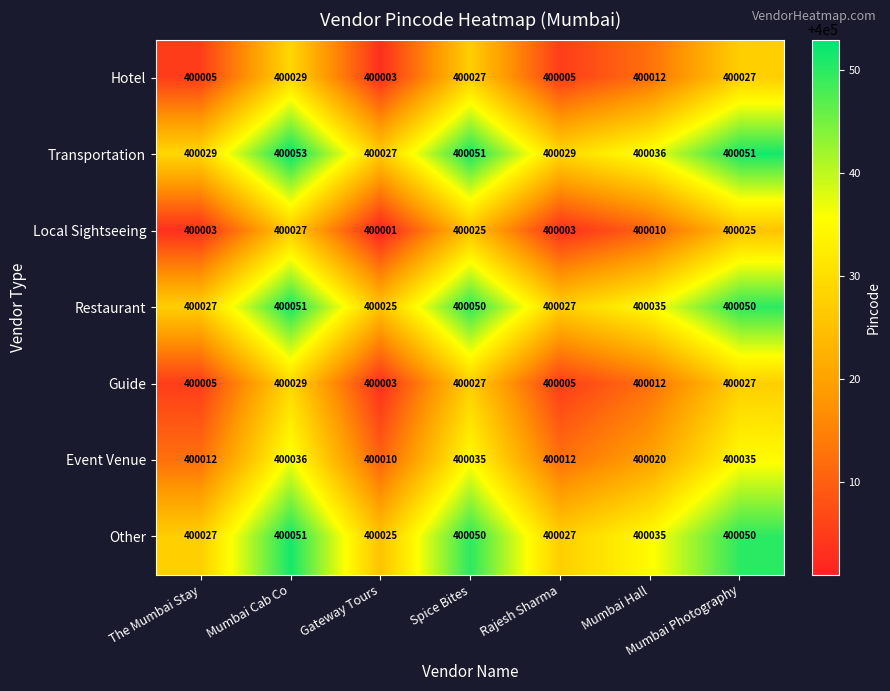

The Restaurant series shows 400050 at Spice Bites. True or false?

True